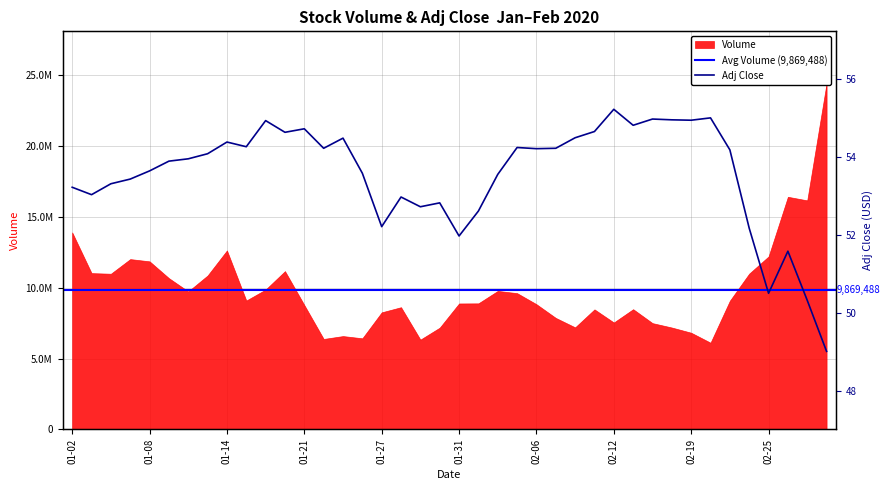

What is the label of the 15th point from the left?

2020-01-23